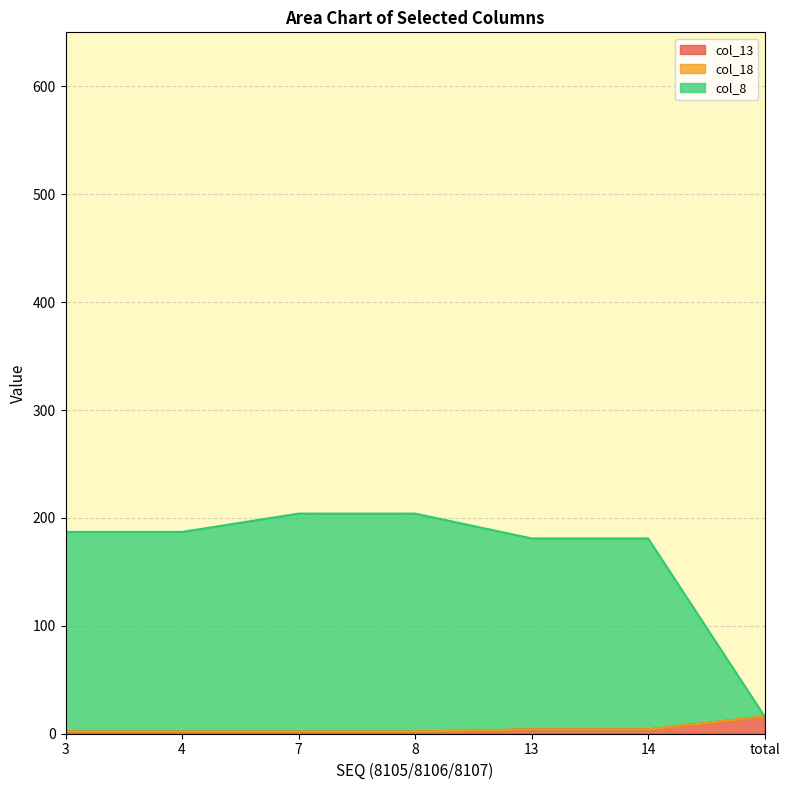

Does the chart display data point markers on the line(s)?

No